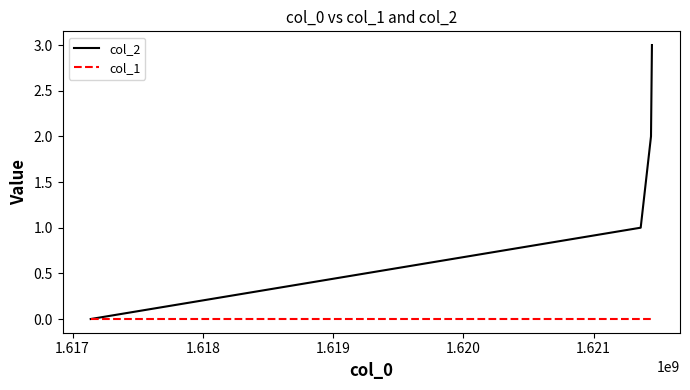

How many lines are shown in the chart?

2